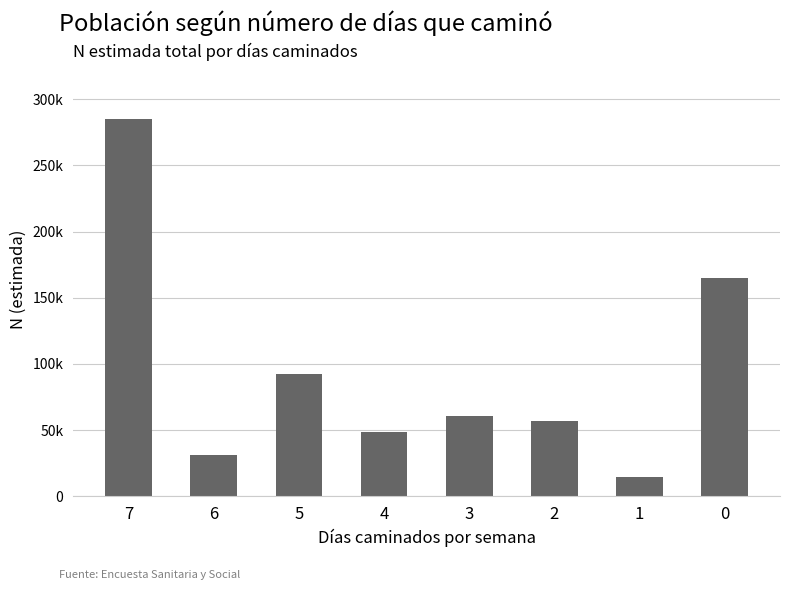

What is the minimum value shown in the chart?

14914